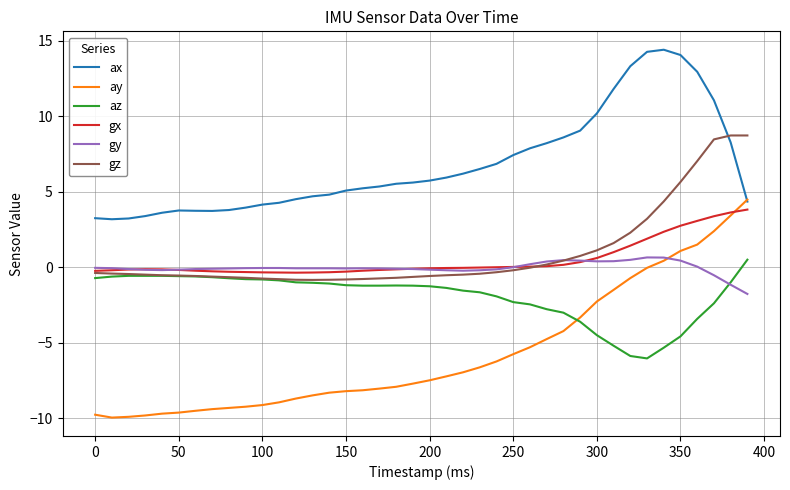

True or false: ax and gy cross at least once.

False